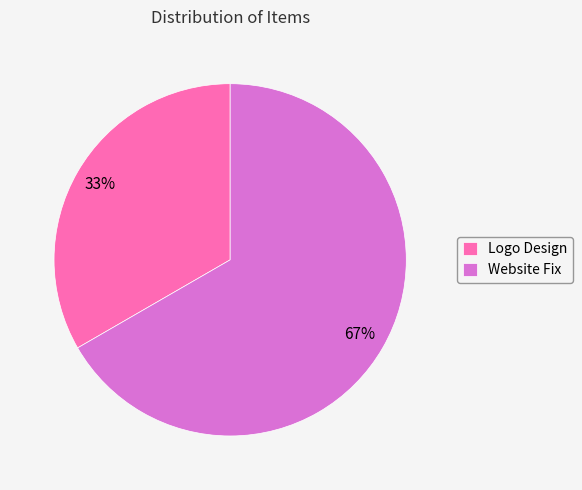

Which slice is the largest?

Website Fix